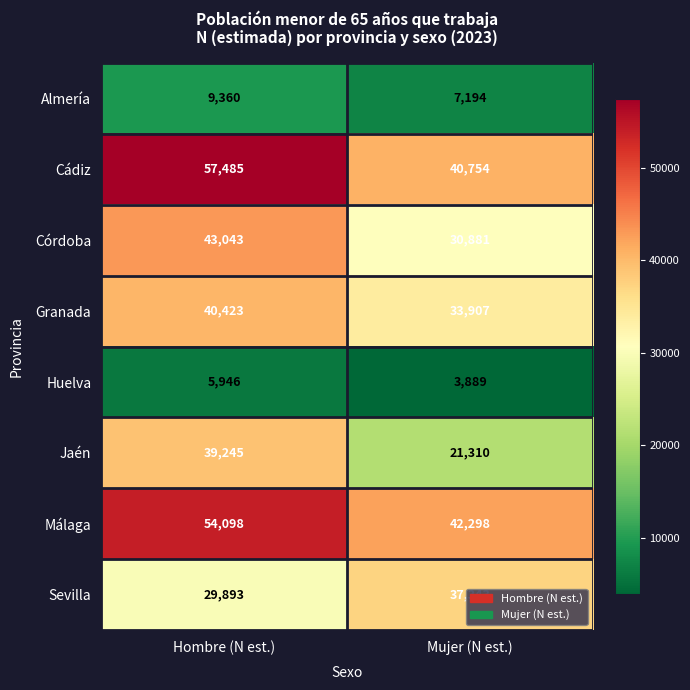

What is the lowest value of the Jaén series?

21310